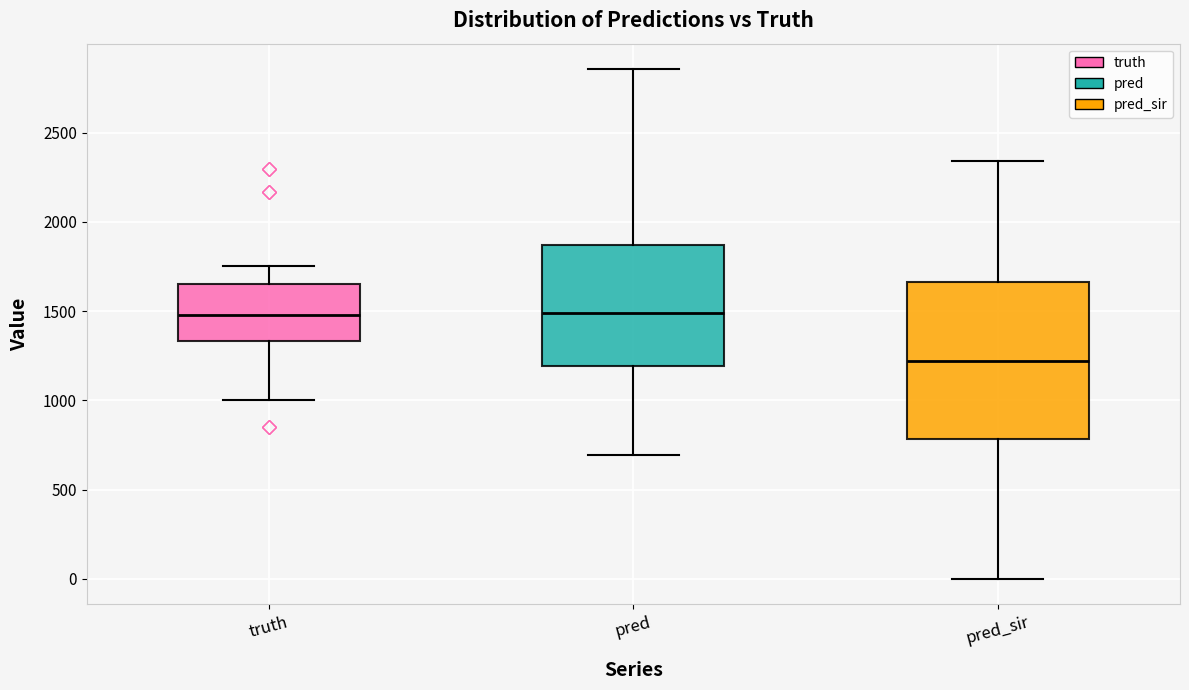

Which box has the lowest median line?

pred_sir